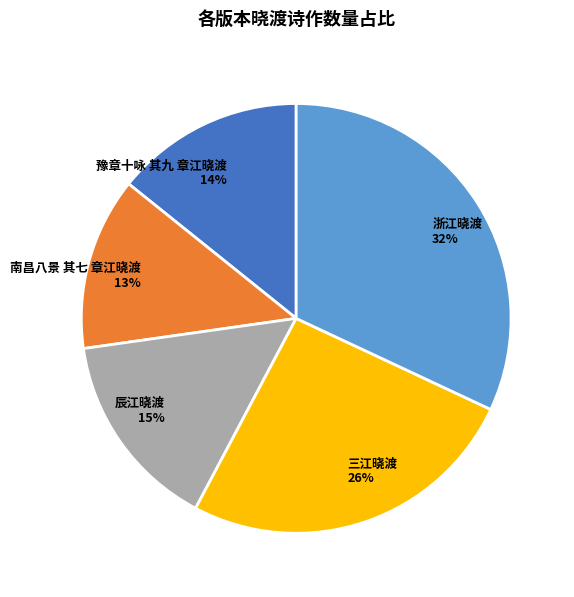

What is the ratio of the value at 三江晓渡 to the value at 辰江晓渡?

1.7